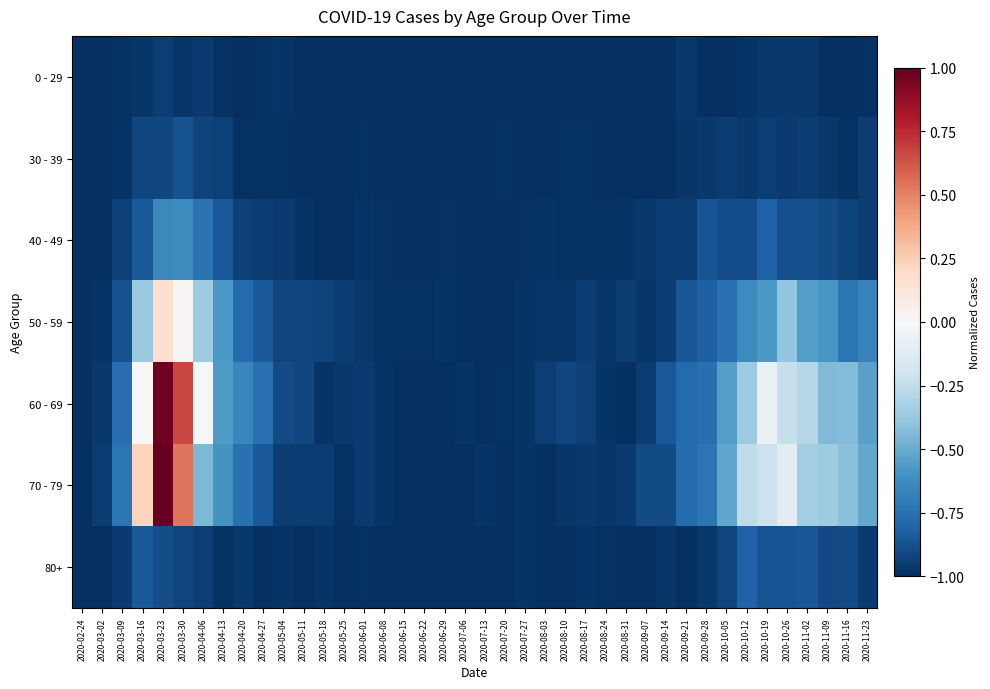

Between 2020-03-30 and 2020-09-07, which series saw the biggest shift?

60 - 69